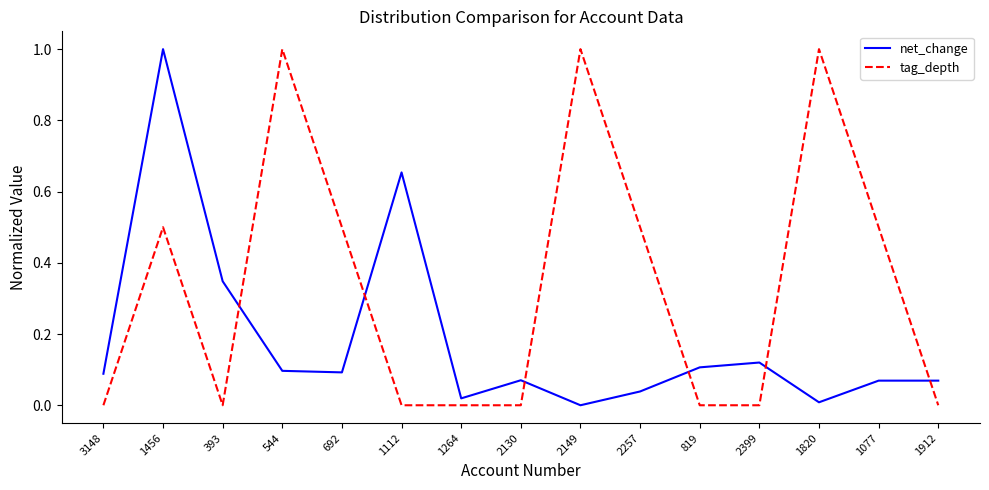

The net_change series shows 0.0 at 2399. True or false?

False